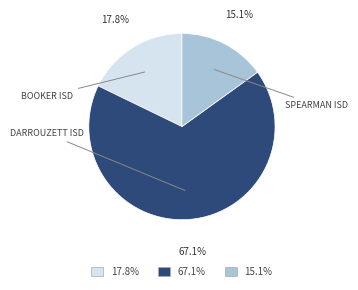

Count the number of slices in the pie.

3